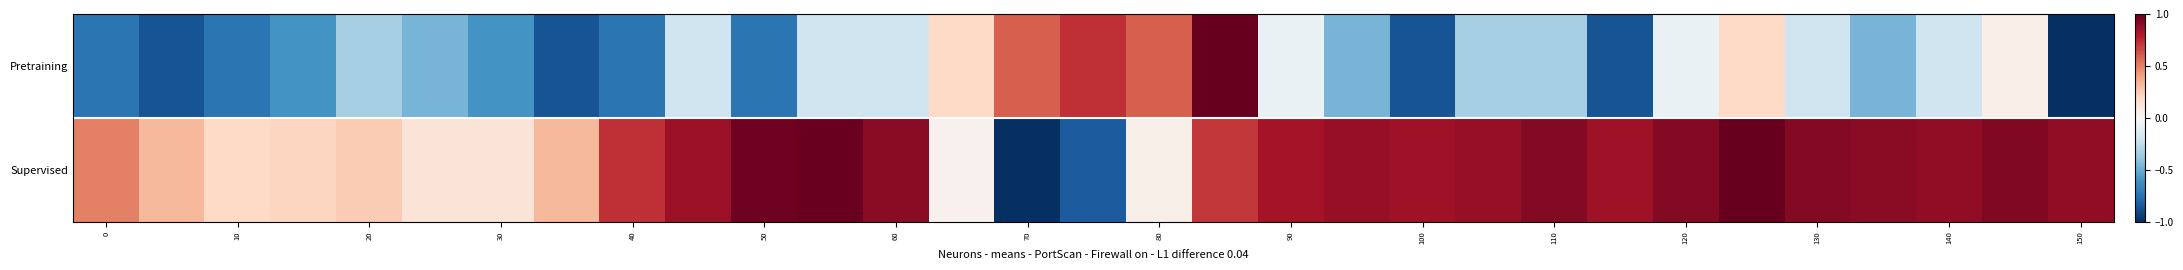

Reading right to left, transcribe all the data shown in this chart.

Supervised: 0.9	0.9	0.9	0.9	0.9	1.0	0.9	0.8	0.9	0.9	0.8	0.9	0.8	0.7	0.1	-0.8	-1.0	0.0	0.9	1.0	1.0	0.9	0.7	0.3	0.1	0.1	0.3	0.2	0.2	0.3	0.5
Pretraining: -1.0	0.1	-0.2	-0.5	-0.2	0.2	-0.1	-0.9	-0.3	-0.3	-0.9	-0.5	-0.1	1.0	0.6	0.7	0.6	0.2	-0.2	-0.2	-0.7	-0.2	-0.7	-0.9	-0.6	-0.5	-0.3	-0.6	-0.7	-0.9	-0.7